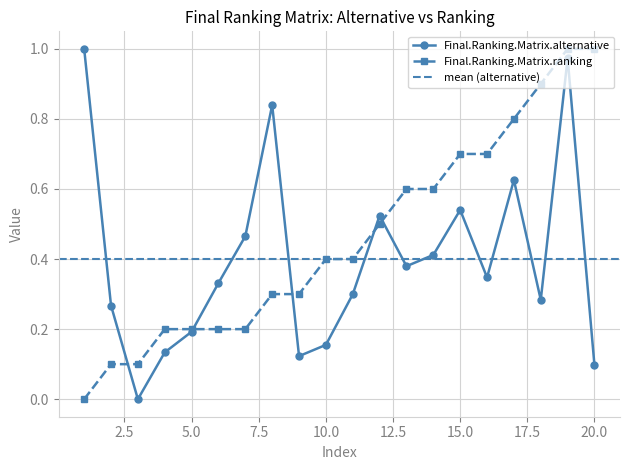

What is the average value of the Final.Ranking.Matrix.ranking series?

0.5